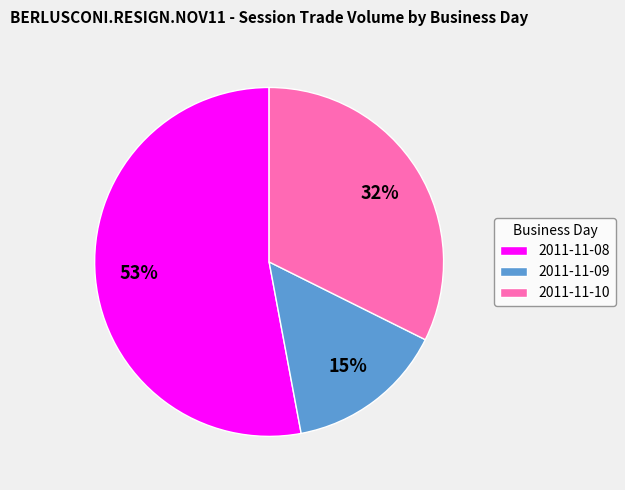

Which category has the smallest portion of the pie?

2011-11-09